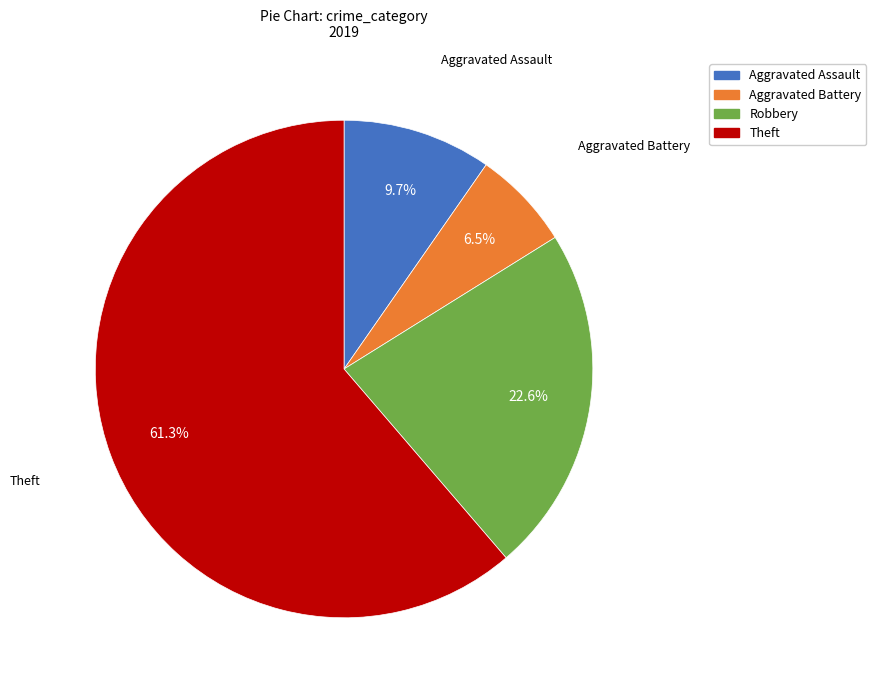

Is it true that Robbery is 36% of the pie?

False